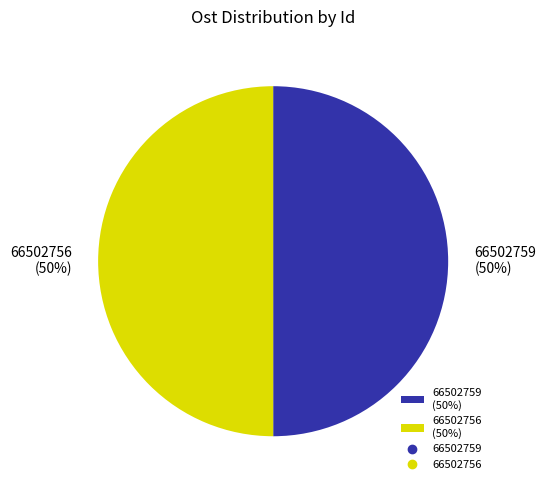

To the nearest percent, what is the combined percentage of 66502759 (50%) and 66502756 (50%)?

100%